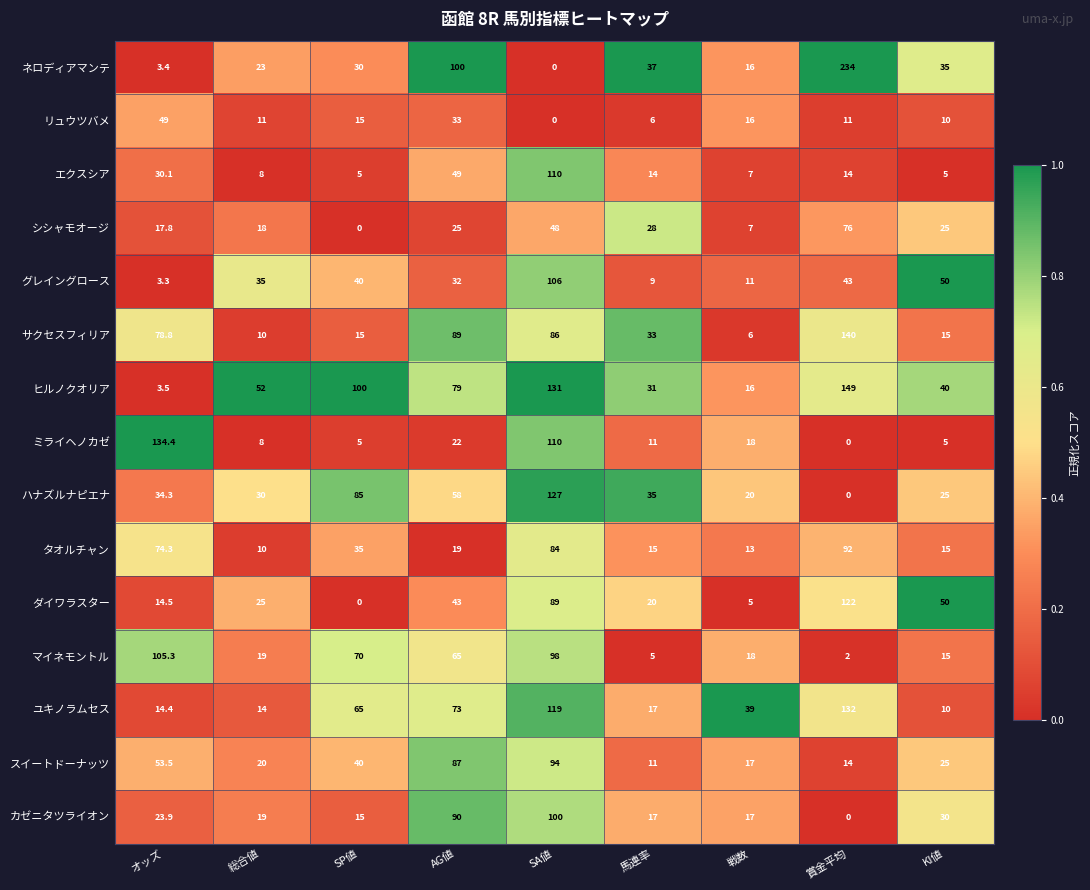

Is the value of マイネモントル at オッズ greater than the value of ユキノラムセス at オッズ?

Yes